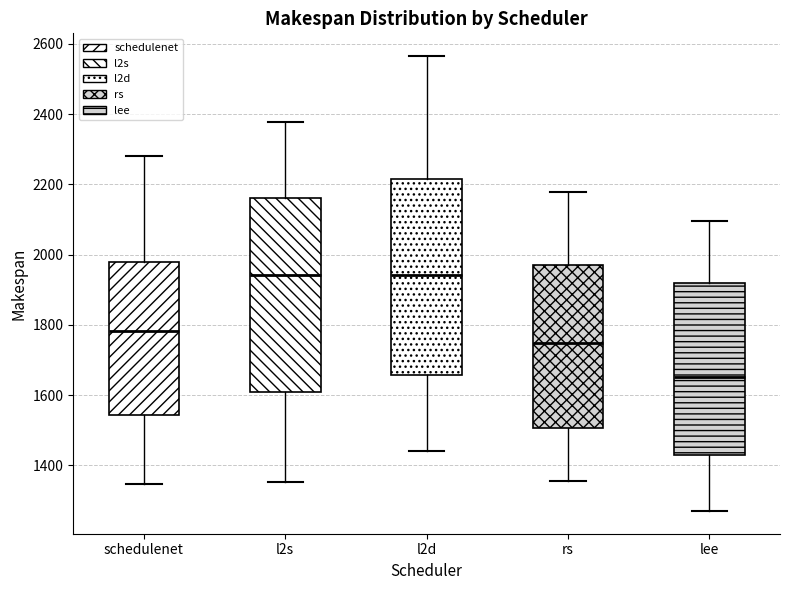

Reading left to right, read every box against the y-axis: the position of its median line, the range the box covers, and the ends of its whiskers. The values are not printed on the chart, so give them approximately, as read against the axis.

schedulenet: median 1780, box 1540 to 1980, whiskers 1340 to 2280
l2s: median 1940, box 1600 to 2160, whiskers 1360 to 2380
l2d: median 1940, box 1660 to 2220, whiskers 1440 to 2560
rs: median 1740, box 1500 to 1980, whiskers 1360 to 2180
lee: median 1660, box 1420 to 1920, whiskers 1280 to 2100